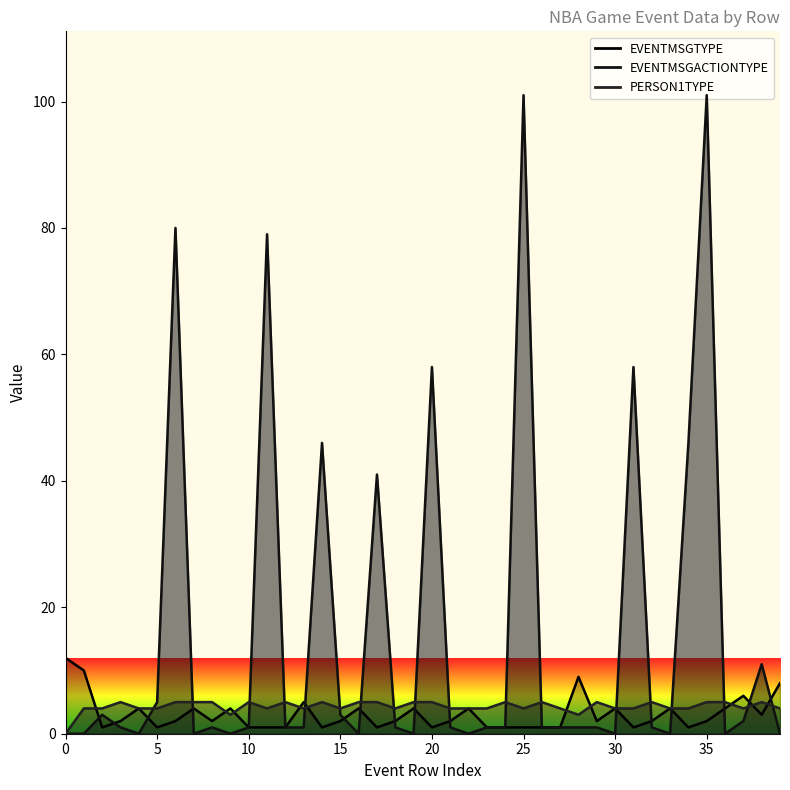

Which series has the largest total across all categories?

EVENTMSGACTIONTYPE